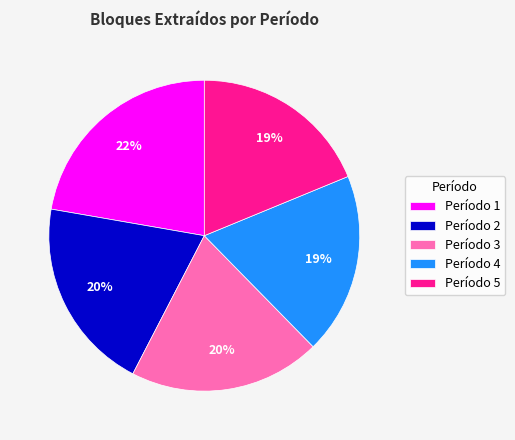

To the nearest percent, what percentage of the pie is Período 4?

19%